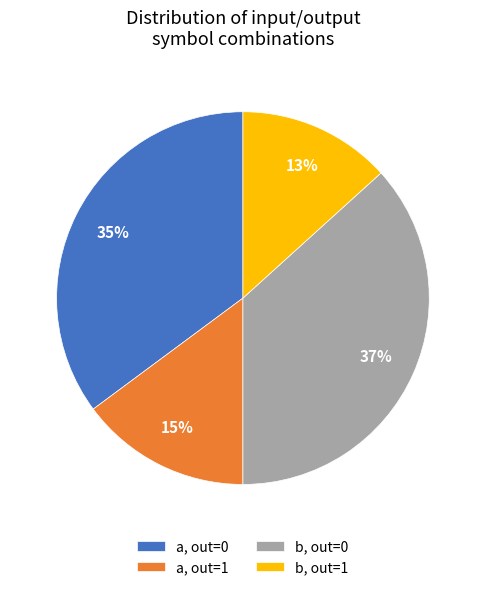

To the nearest percent, what is the difference between the b, out=1 and a, out=0 slice percentages?

22%